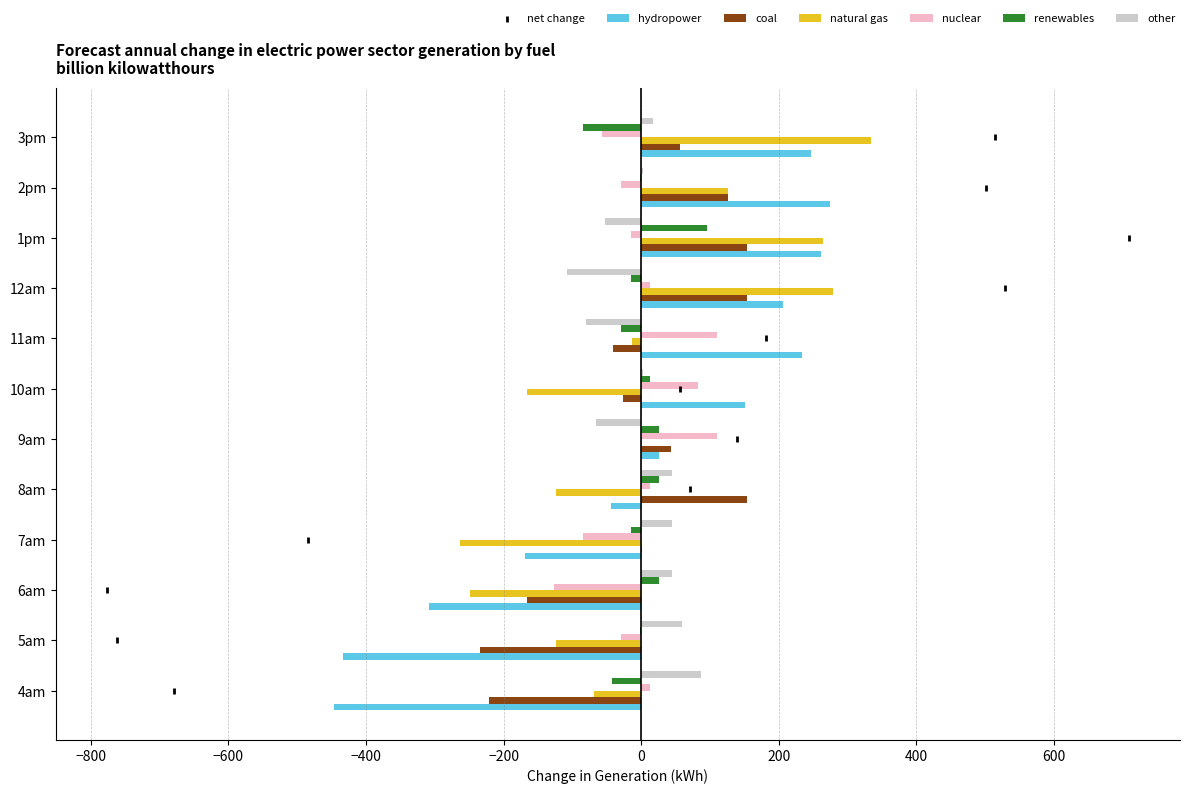

What is the highest value of the nuclear series?

109.9